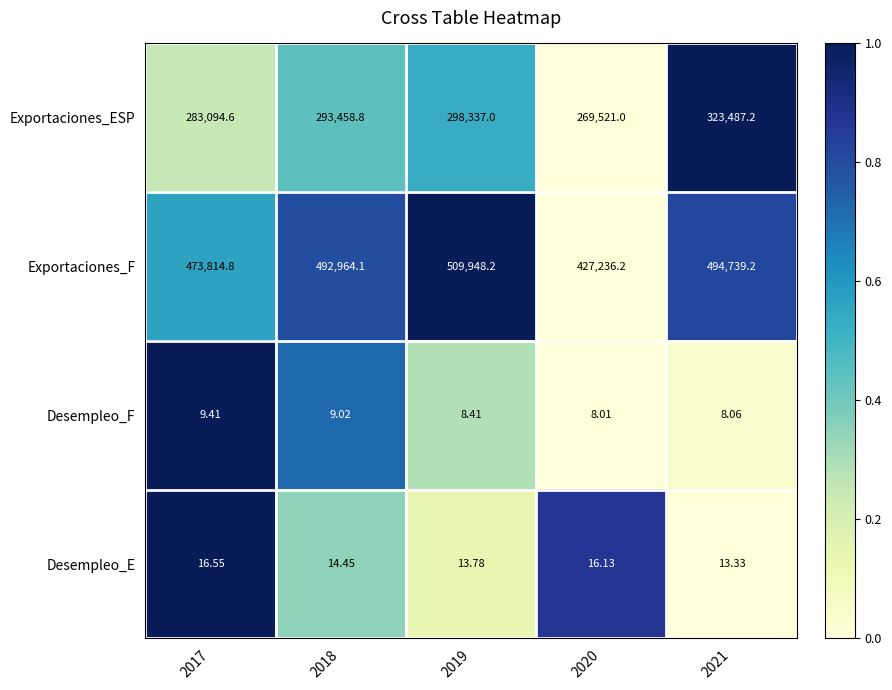

Which series has the widest spread of values?

Exportaciones_F